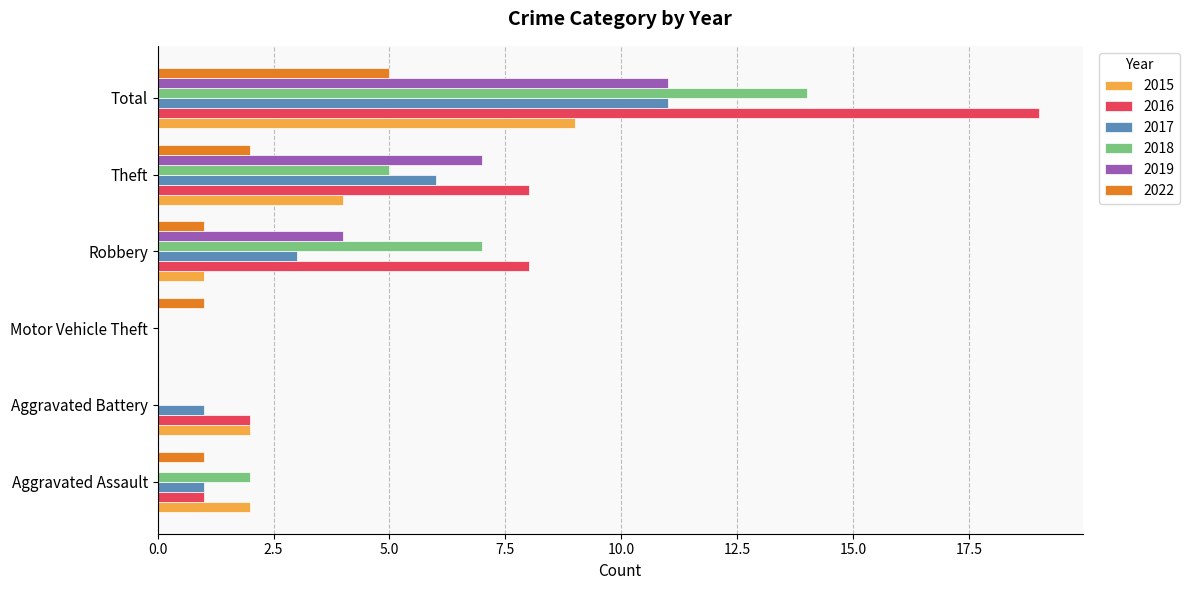

What is the sum of the 2019 values at Motor Vehicle Theft and Robbery?

4